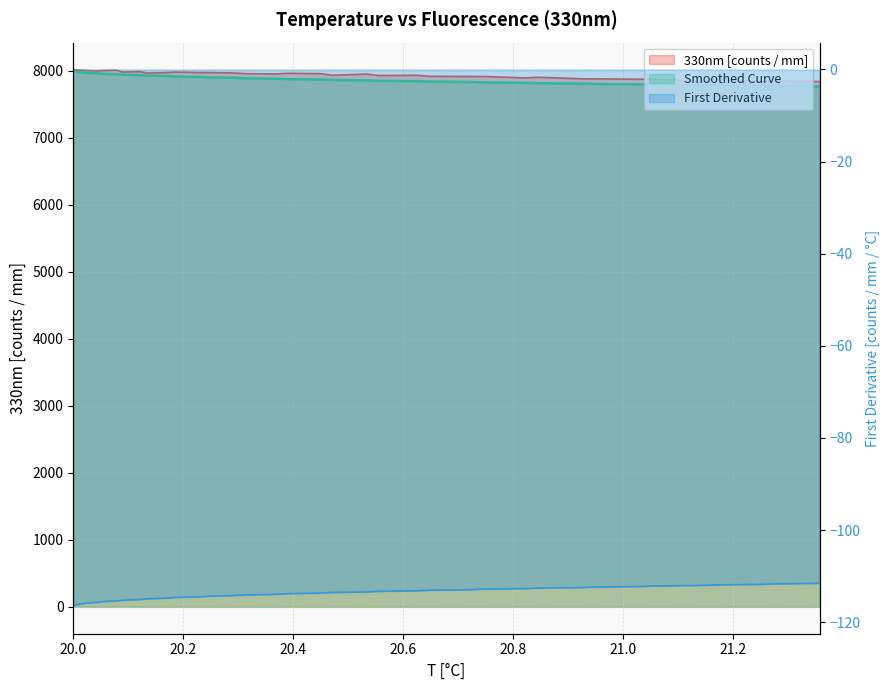

Which series has the largest total across all categories?

330nm [counts / mm]